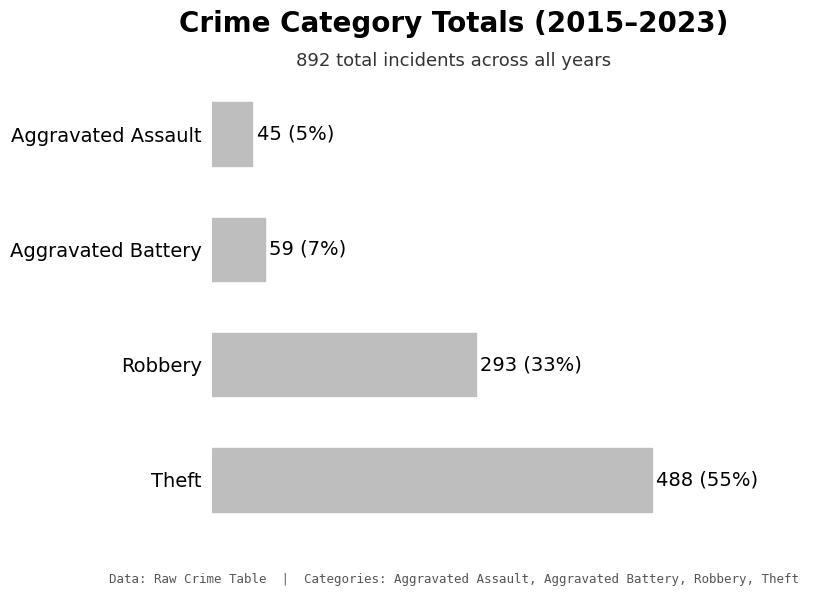

Does the chart contain any negative values?

No